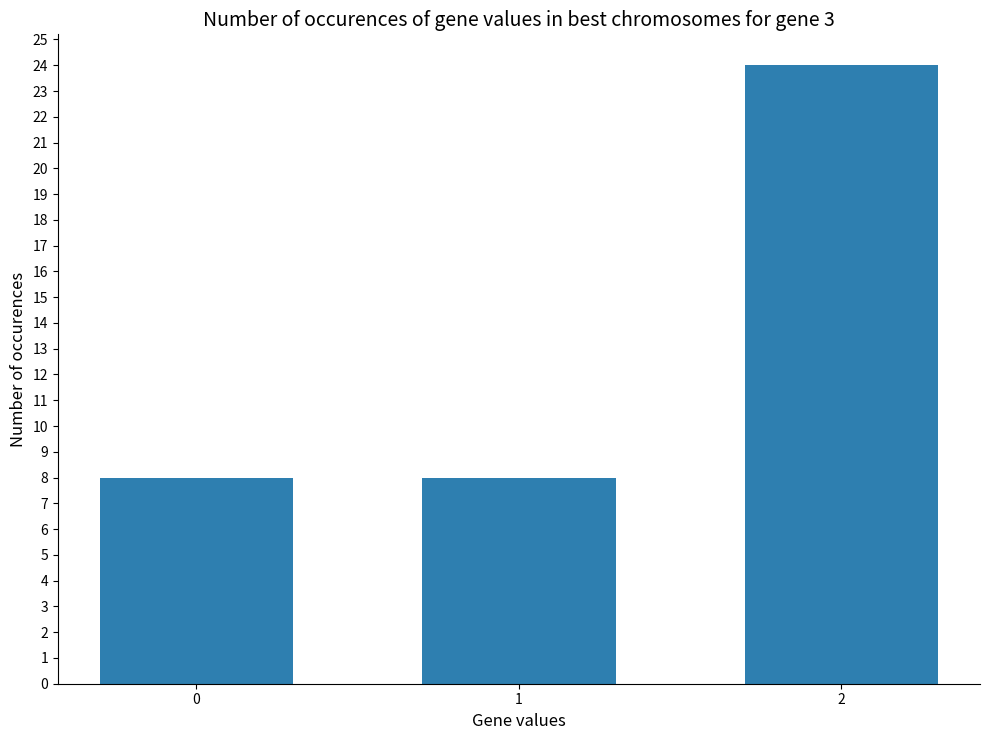

True or false: the data shows 12 at 2.

False